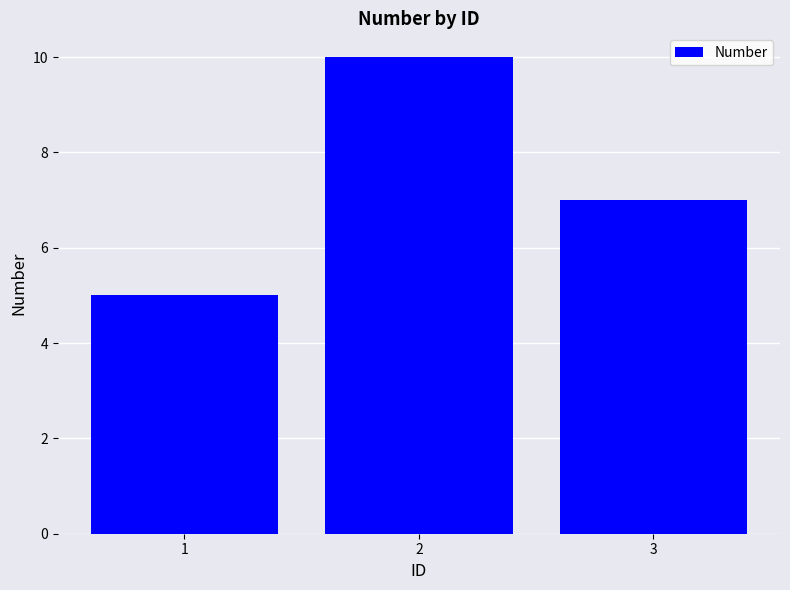

What is the greatest value displayed?

10